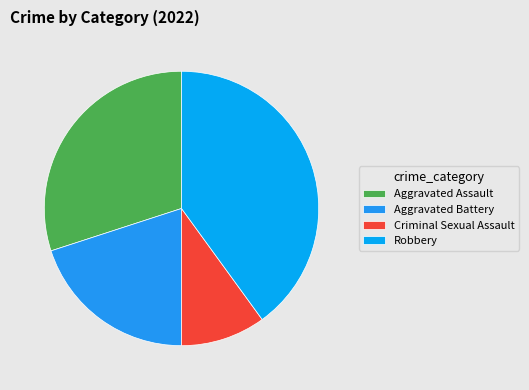

Count the number of slices in the pie.

4